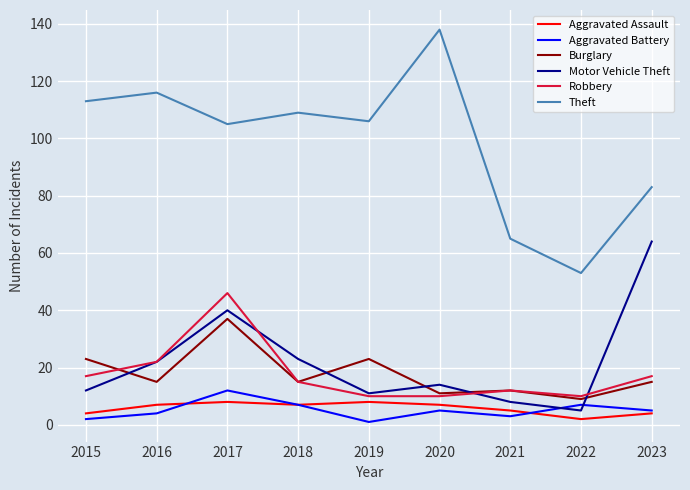

What is the highest value of the Robbery series?

46